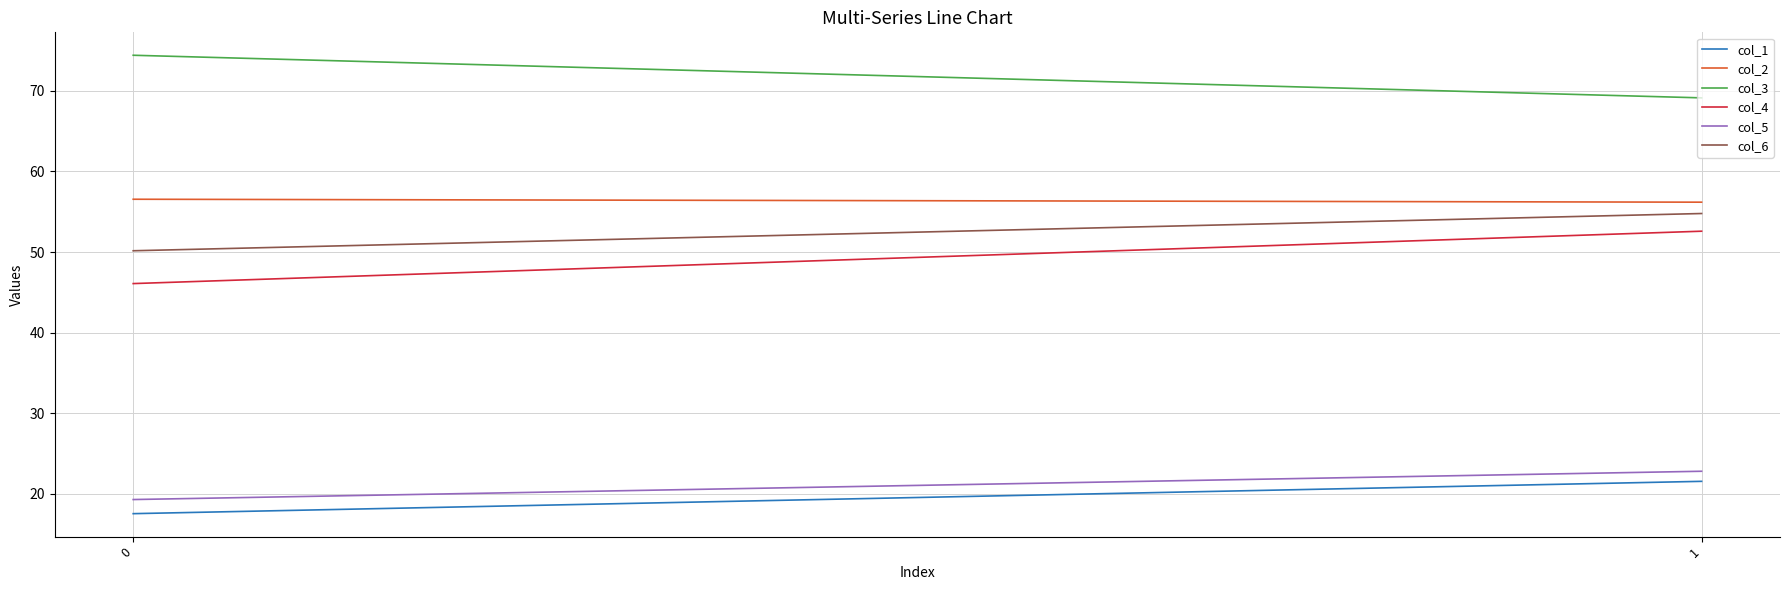

What are all the series names shown in the legend?

col_1, col_2, col_3, col_4, col_5, col_6